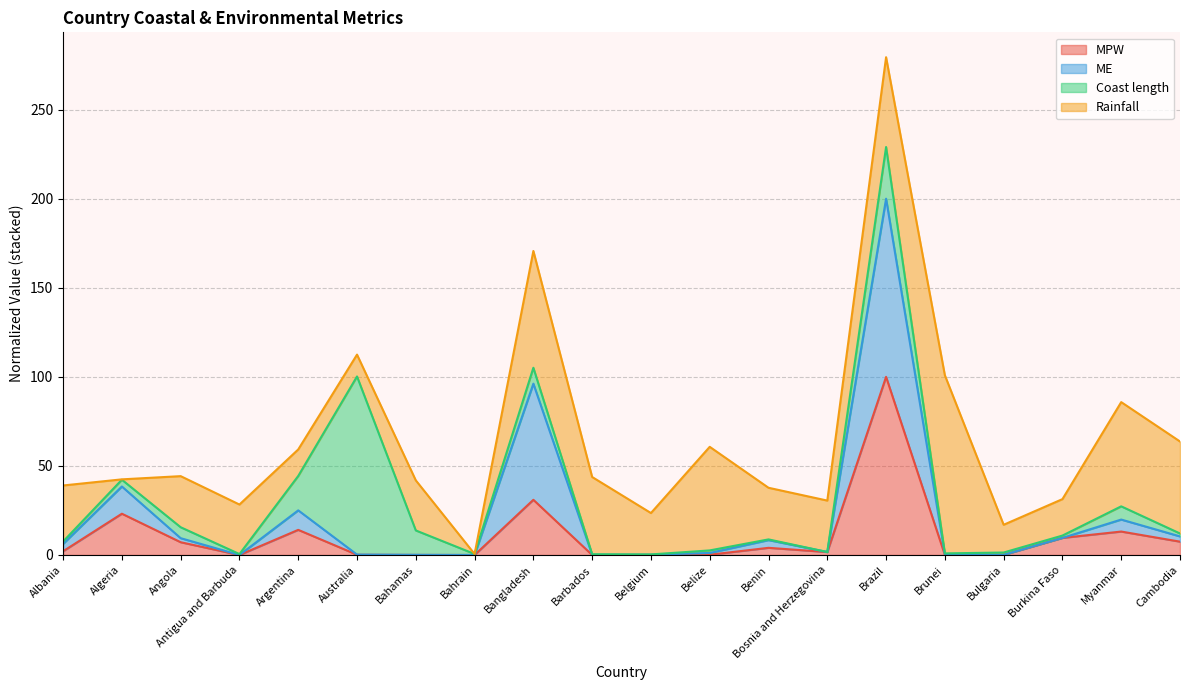

Is it true that MPW equals 14.1 at Argentina?

True